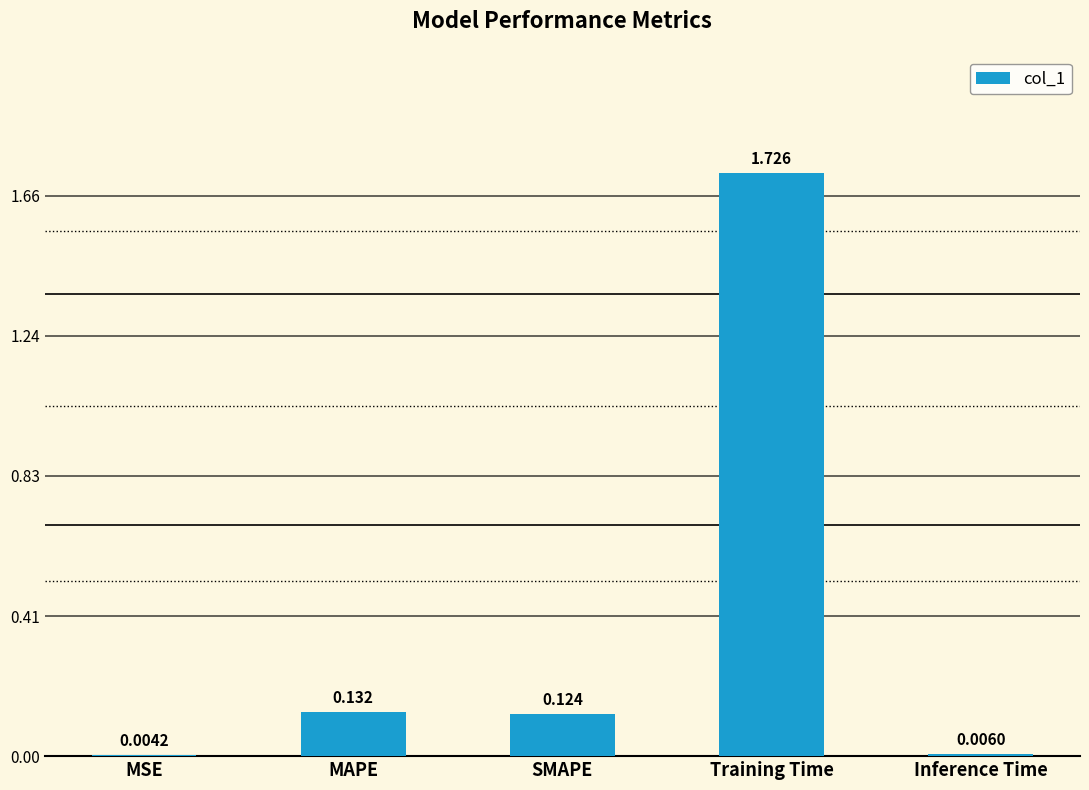

Which category has the highest value across all series?

Training Time